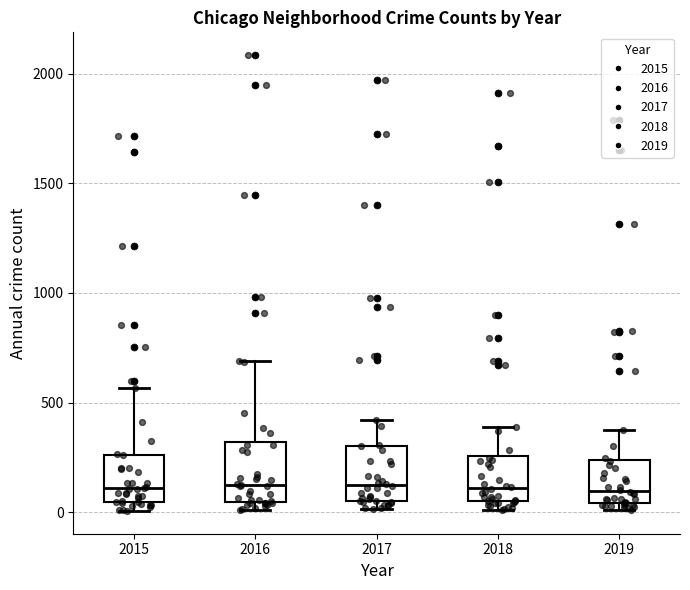

Reading left to right, transcribe this box plot: for each box, give where its median line is, the range the box spans, and where its two whiskers end, as read against the y-axis. The values are not printed on the chart, so give them approximately, as read against the axis.

2015: median 100, box 50 to 250, whiskers 0 to 550
2016: median 150, box 50 to 300, whiskers 0 to 700
2017: median 100, box 50 to 300, whiskers 0 to 400
2018: median 100, box 50 to 250, whiskers 0 to 400
2019: median 100, box 50 to 250, whiskers 0 to 400